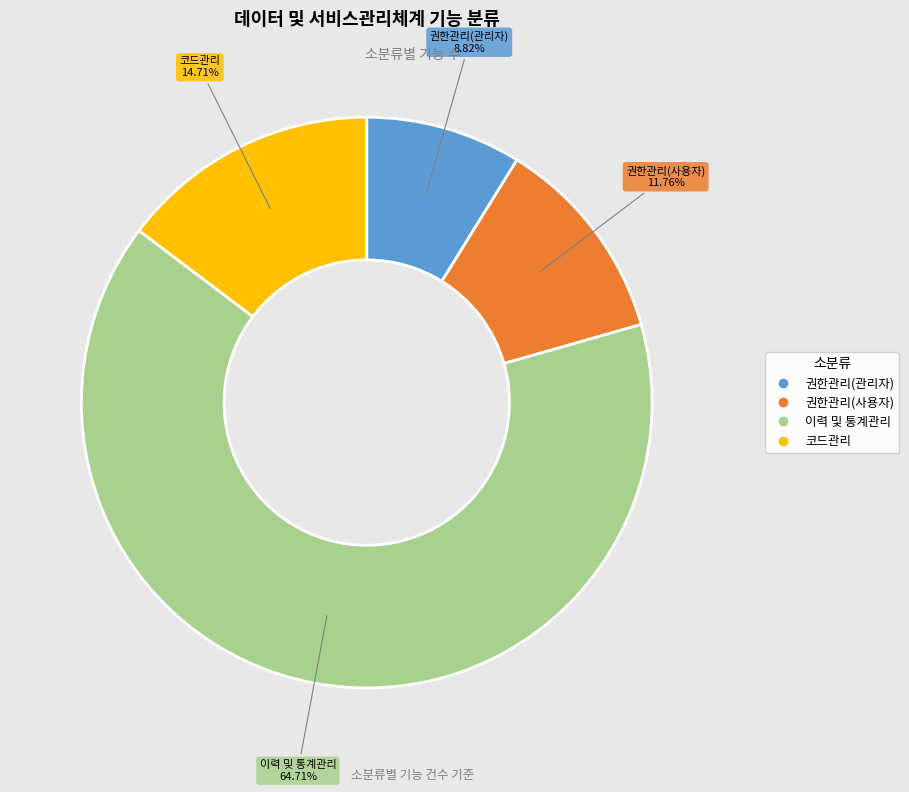

Rank the categories by value from lowest to highest.

권한관리(관리자), 권한관리(사용자), 코드관리, 이력 및 통계관리